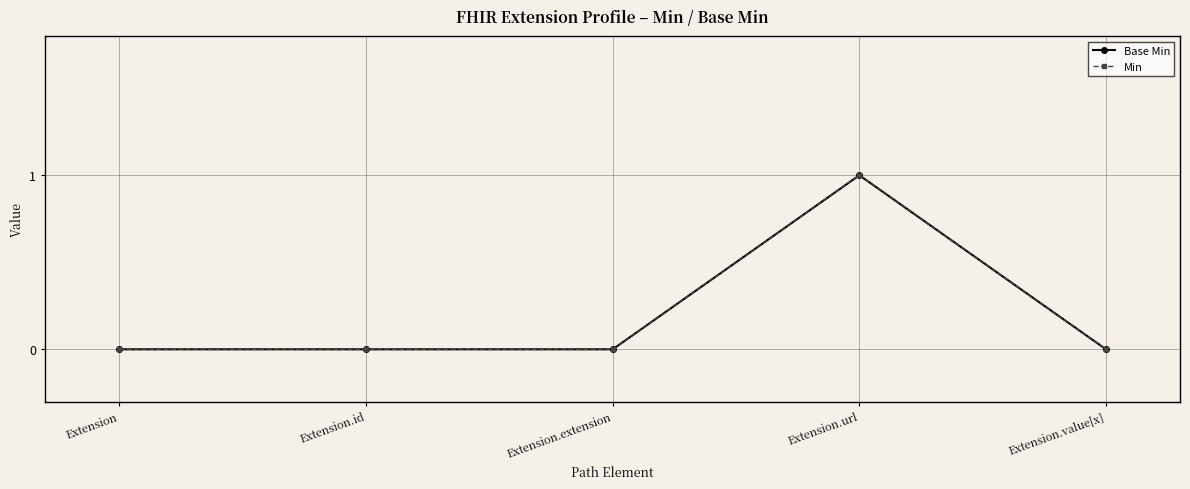

What is the label of the 4th point from the right?

Extension.id